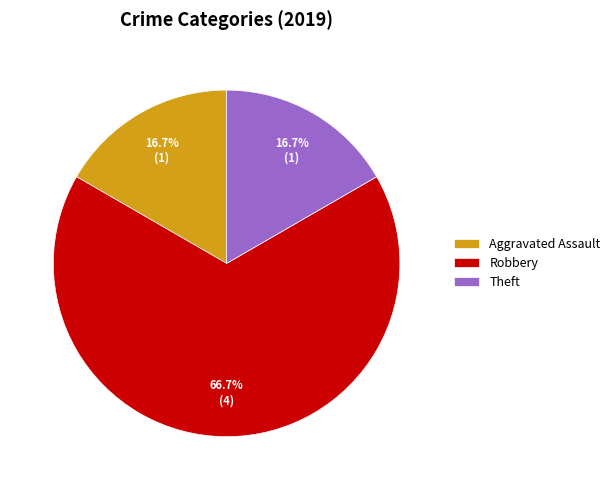

Is there a majority slice in this chart?

Yes